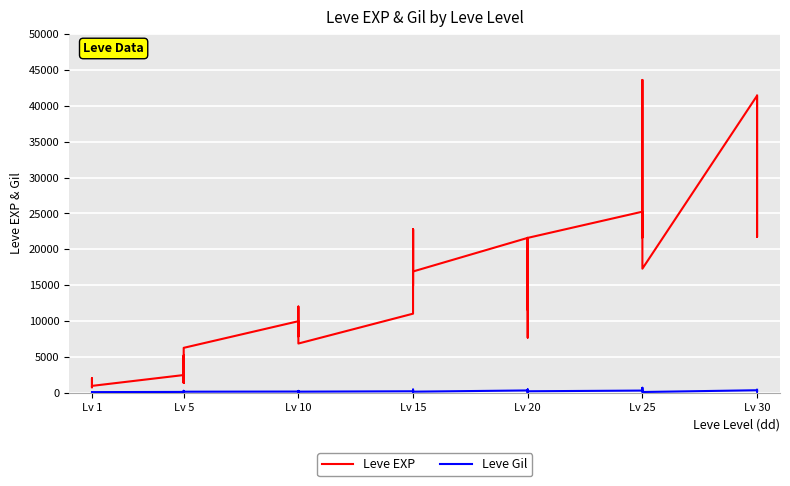

List the series in order of their overall mean, highest first.

Leve EXP, Leve Gil